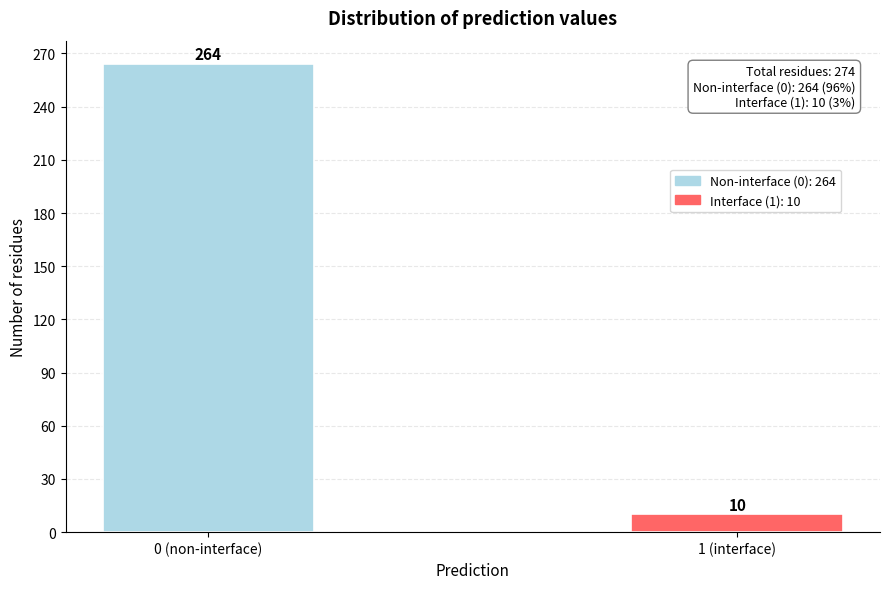

Reading left to right, transcribe all the data shown in this chart.

0 (non-interface)=264	1 (interface)=10